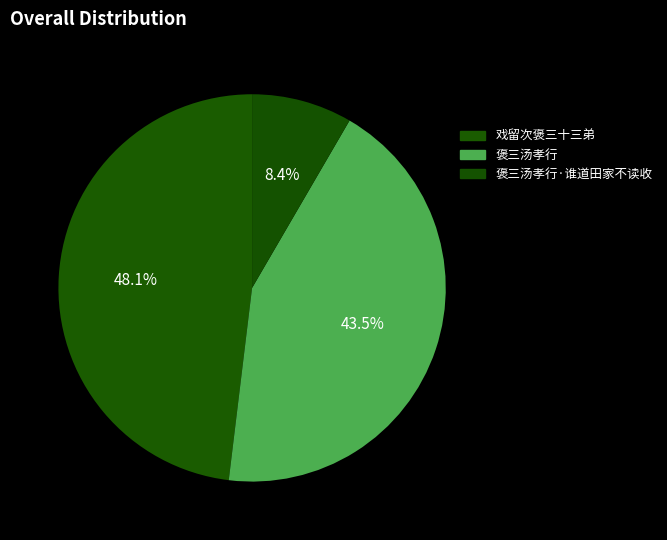

What is the largest slice in the pie chart?

戏留次褒三十三弟